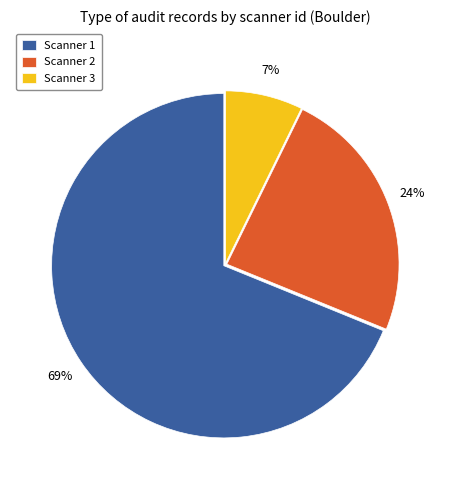

What is the ratio of the value at Scanner 1 to the value at Scanner 2?

2.9